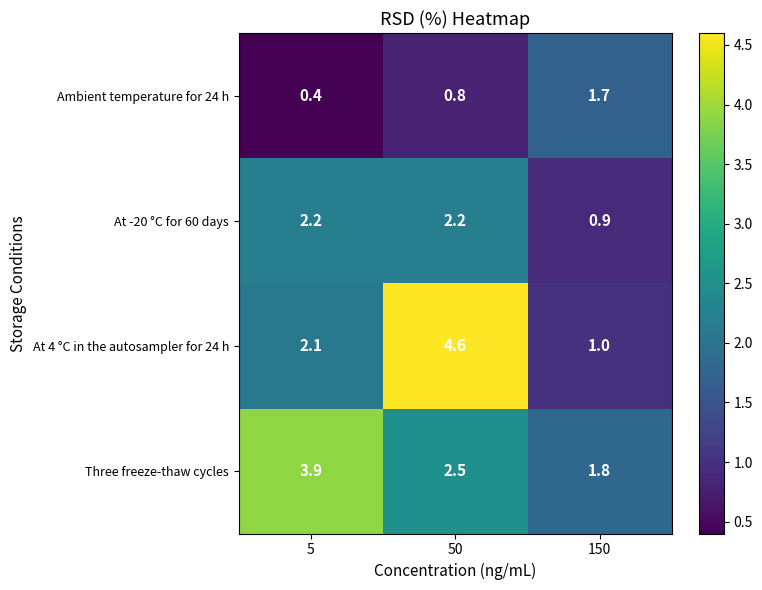

At which label does At -20 °C for 60 days first exceed 2?

5